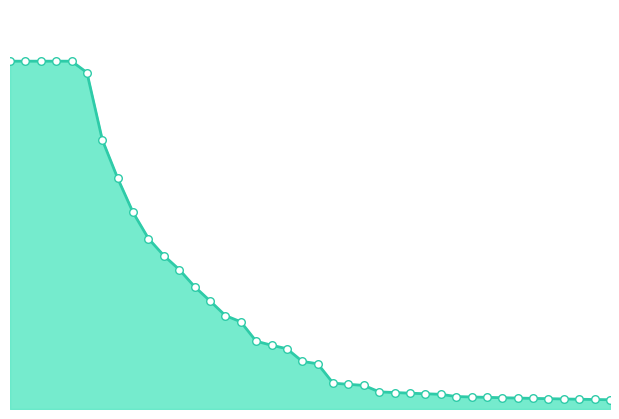

How many lines are shown in the chart?

1